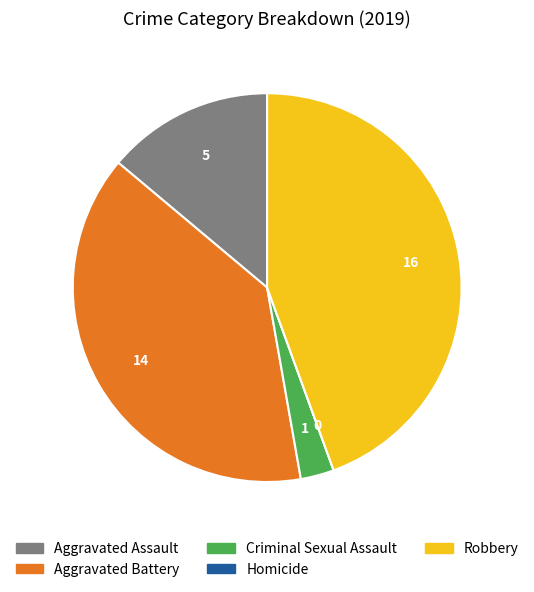

The Robbery slice represents 44% of the pie. True or false?

True